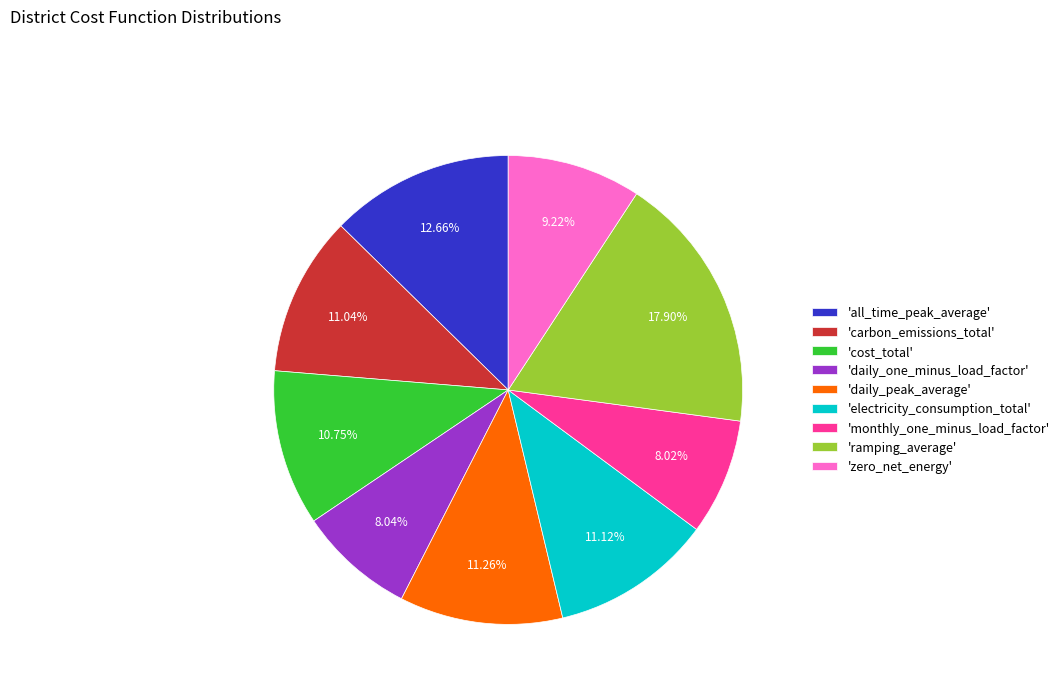

Combined, do 'electricity_consumption_total' and 'cost_total' account for over 50%?

No